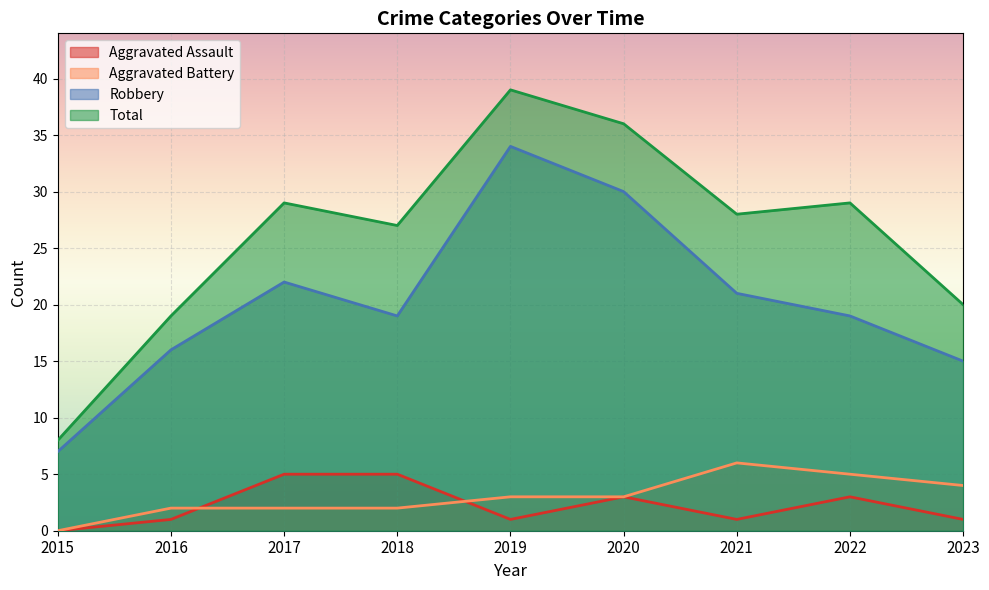

At which category does Robbery reach its first local peak?

2017